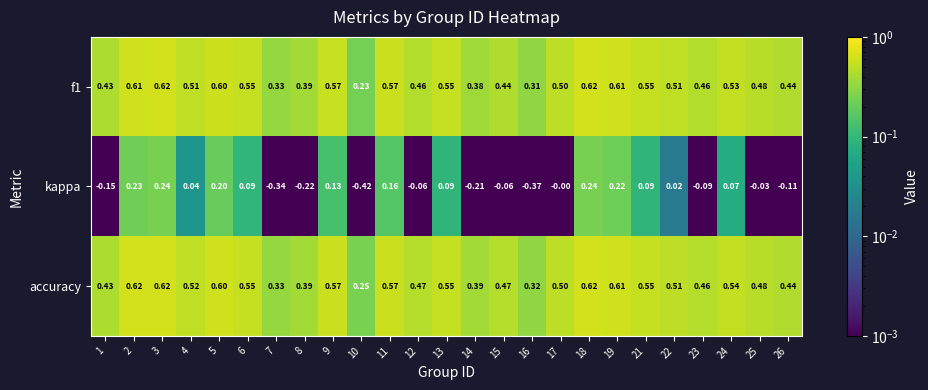

Which series has the largest total across all categories?

accuracy